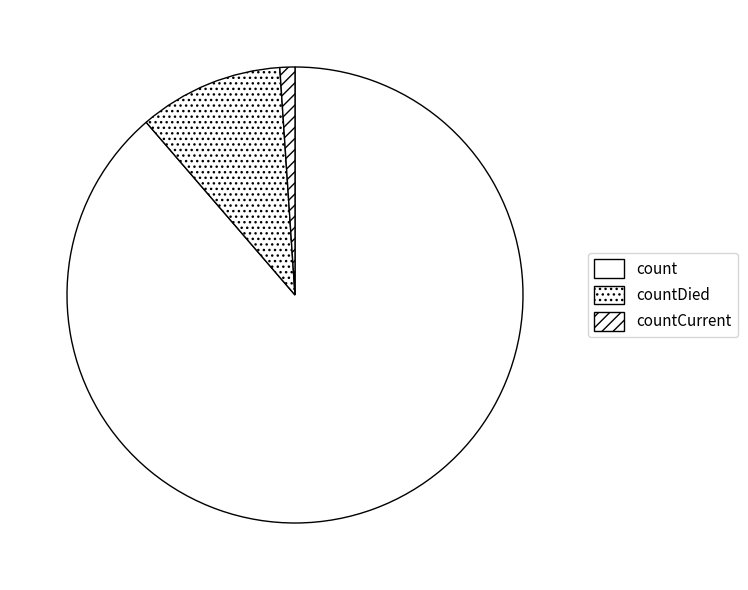

Which slice is the largest?

count